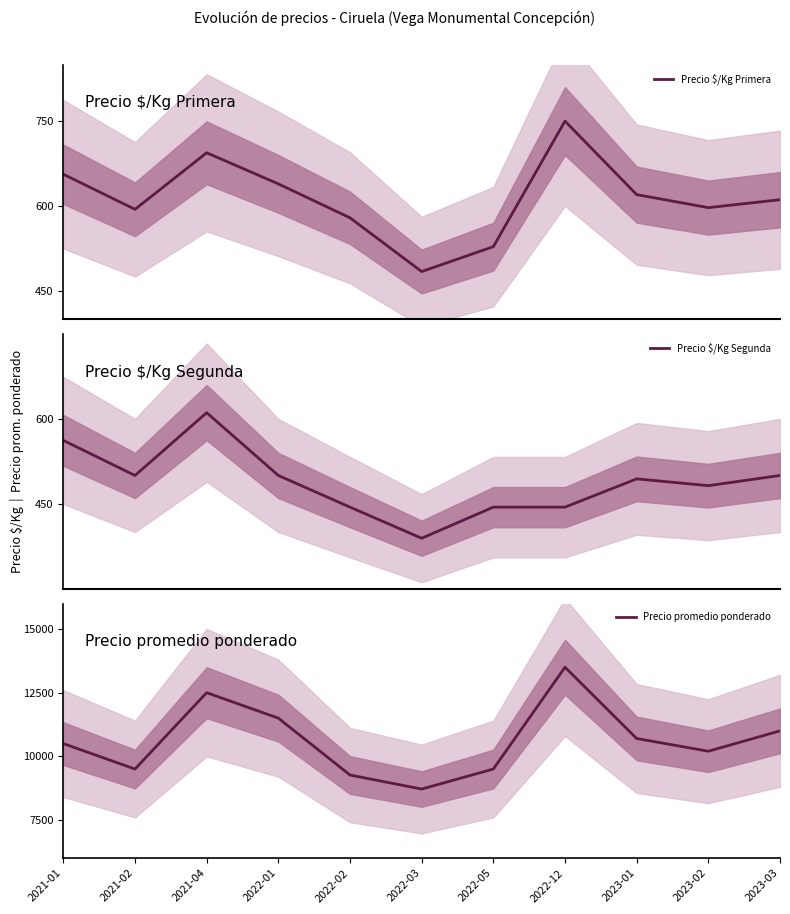

What is the difference between the Precio promedio ponderado values at 2023-02 and 2022-02?

935